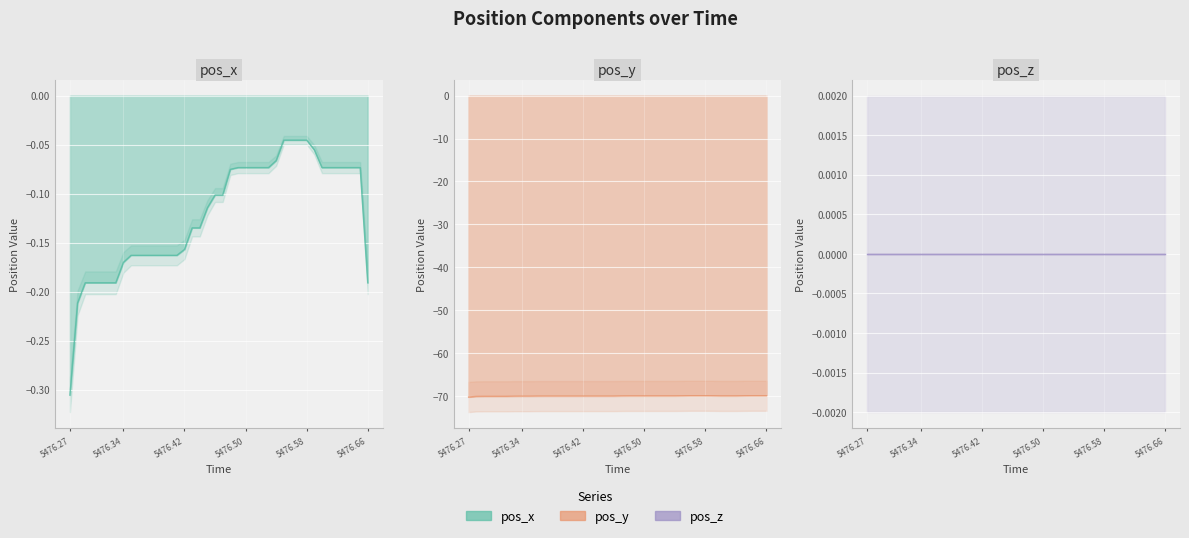

How many lines are shown in the chart?

3